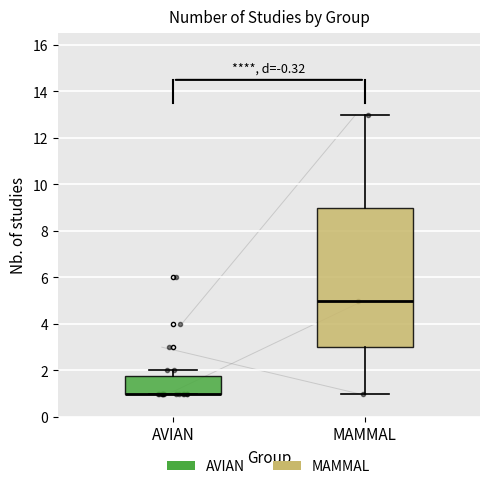

Reading left to right, transcribe this box plot: for each box, give where its median line is, the range the box spans, and where its two whiskers end, as read against the y-axis. The values are not printed on the chart, so give them approximately, as read against the axis.

AVIAN: median 1.0 (drawn on the box's lower edge), box 1.0 to 1.8, whiskers 1.0 to 2.0
MAMMAL: median 5.0, box 3.0 to 9.0, whiskers 1.0 to 13.0